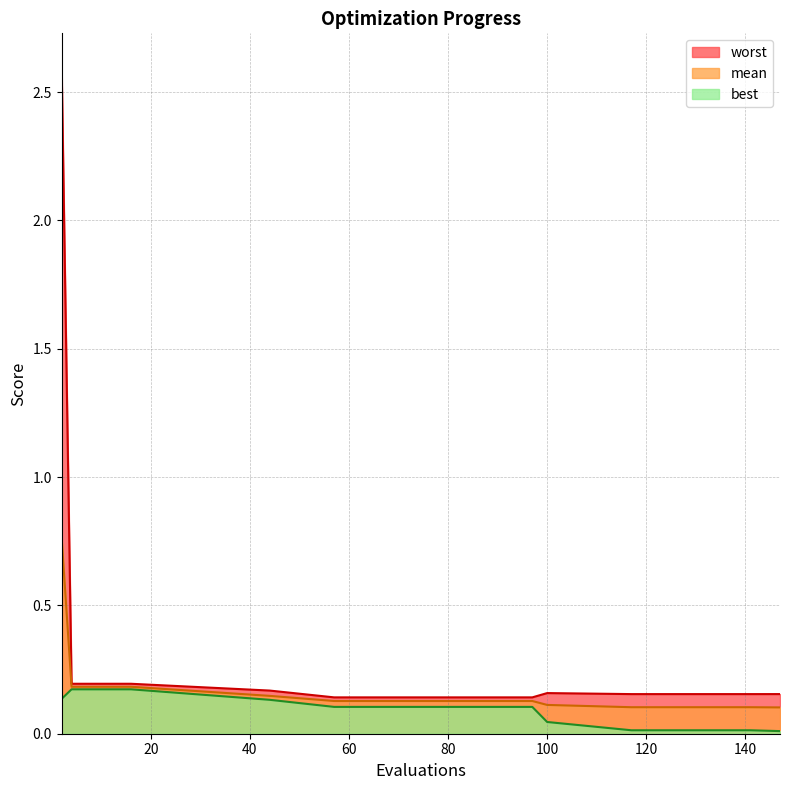

What is the value of the worst point at the 4th from the left?

0.2